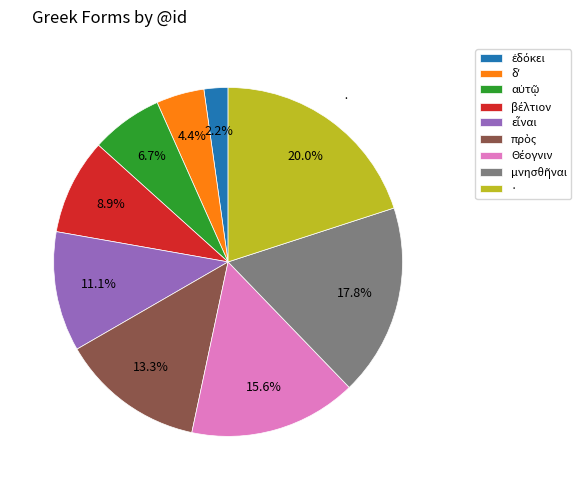

Does any single category account for the majority?

No